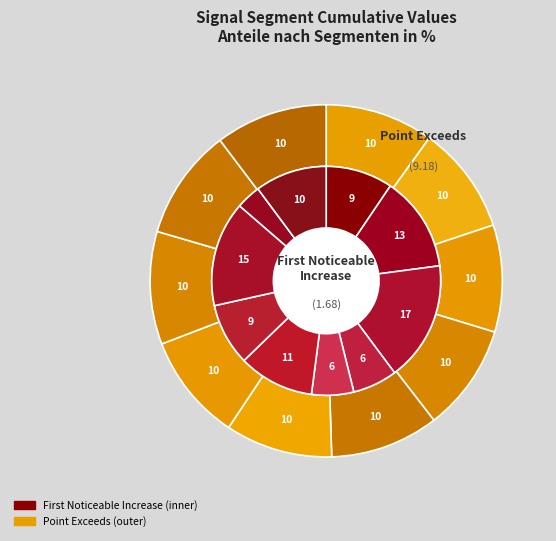

The signal segment 6 slice represents 10% of the pie. True or false?

True